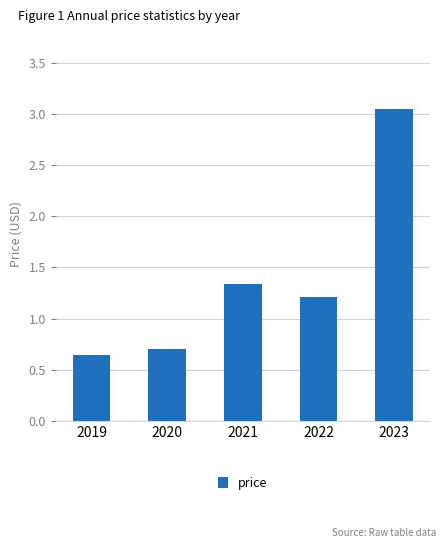

Read the value at 2022.

1.2